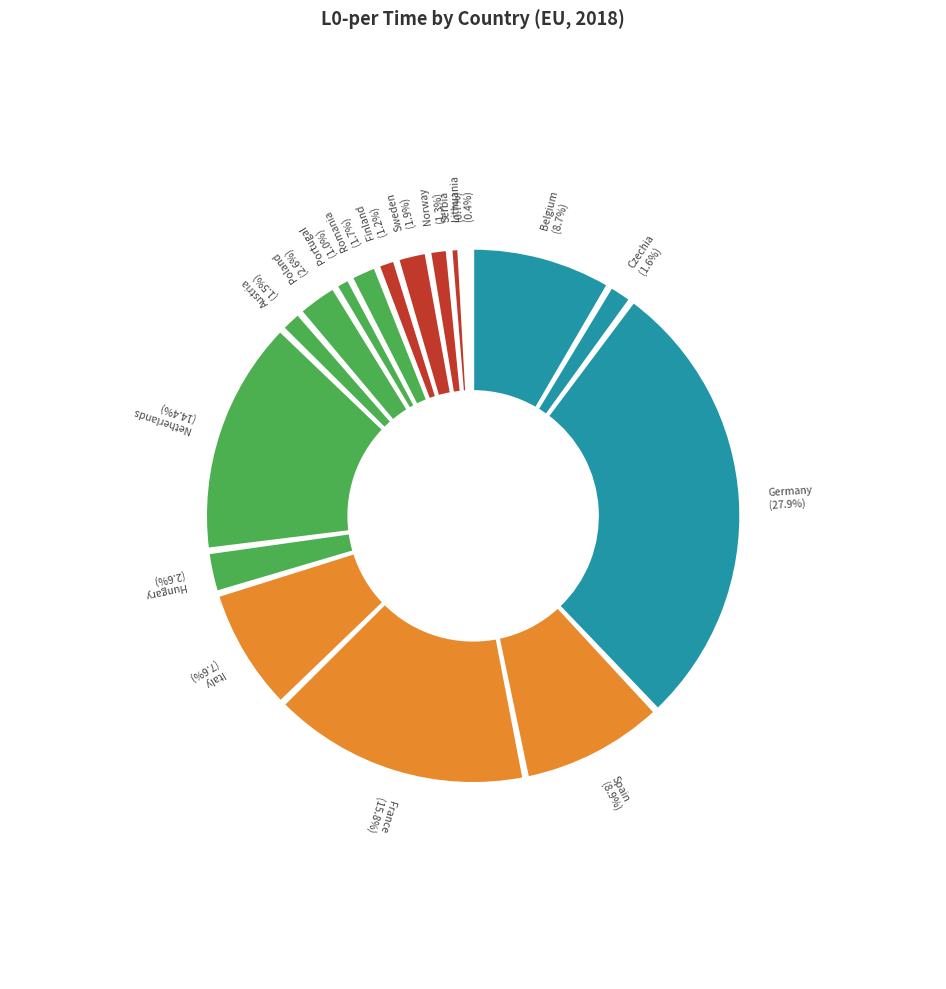

The Czechia slice represents 2% of the pie. True or false?

True